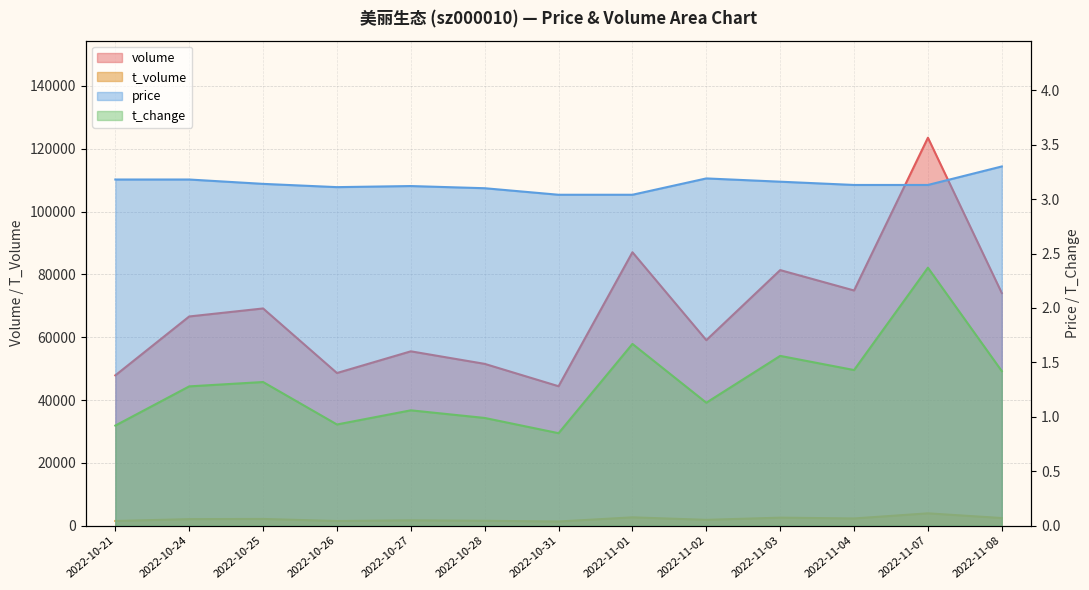

Which has a higher value, 2022-10-21 or 2022-11-04?

2022-11-04